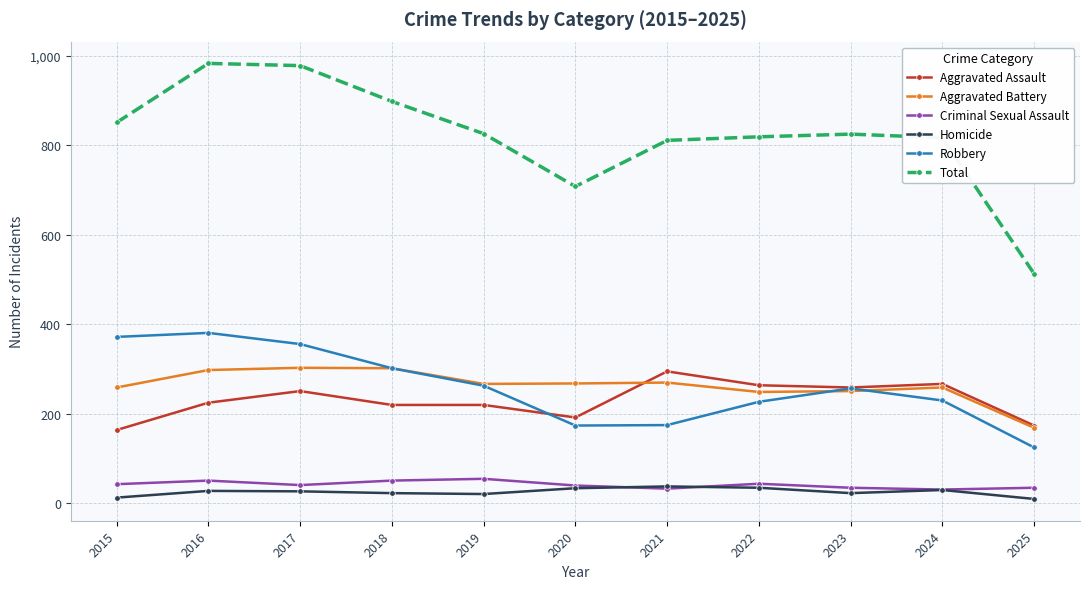

Which series has the largest total across all categories?

Total